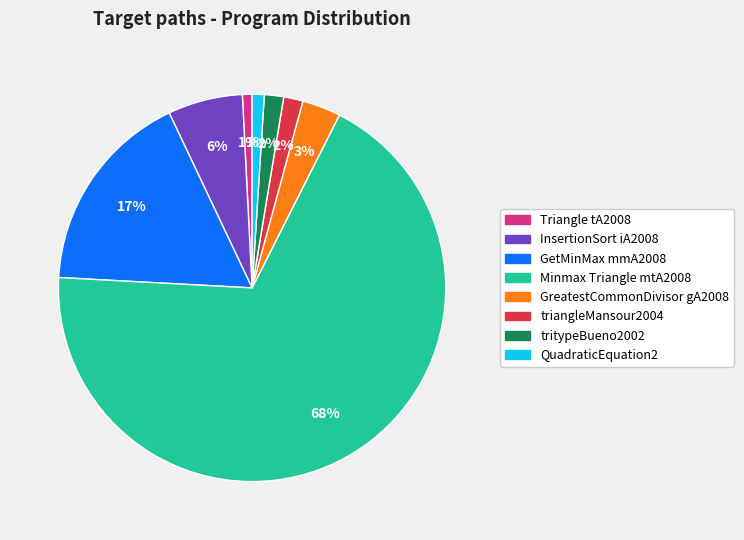

The InsertionSort iA2008 slice represents 6% of the pie. True or false?

True